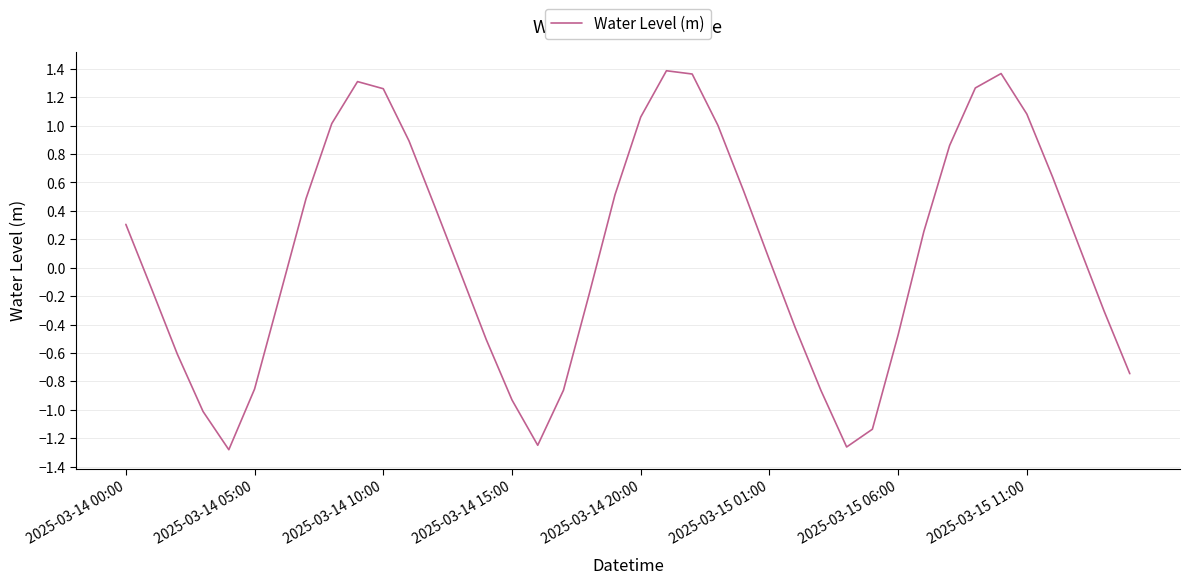

At which label does the data first exceed 0?

2025-03-14 00:00